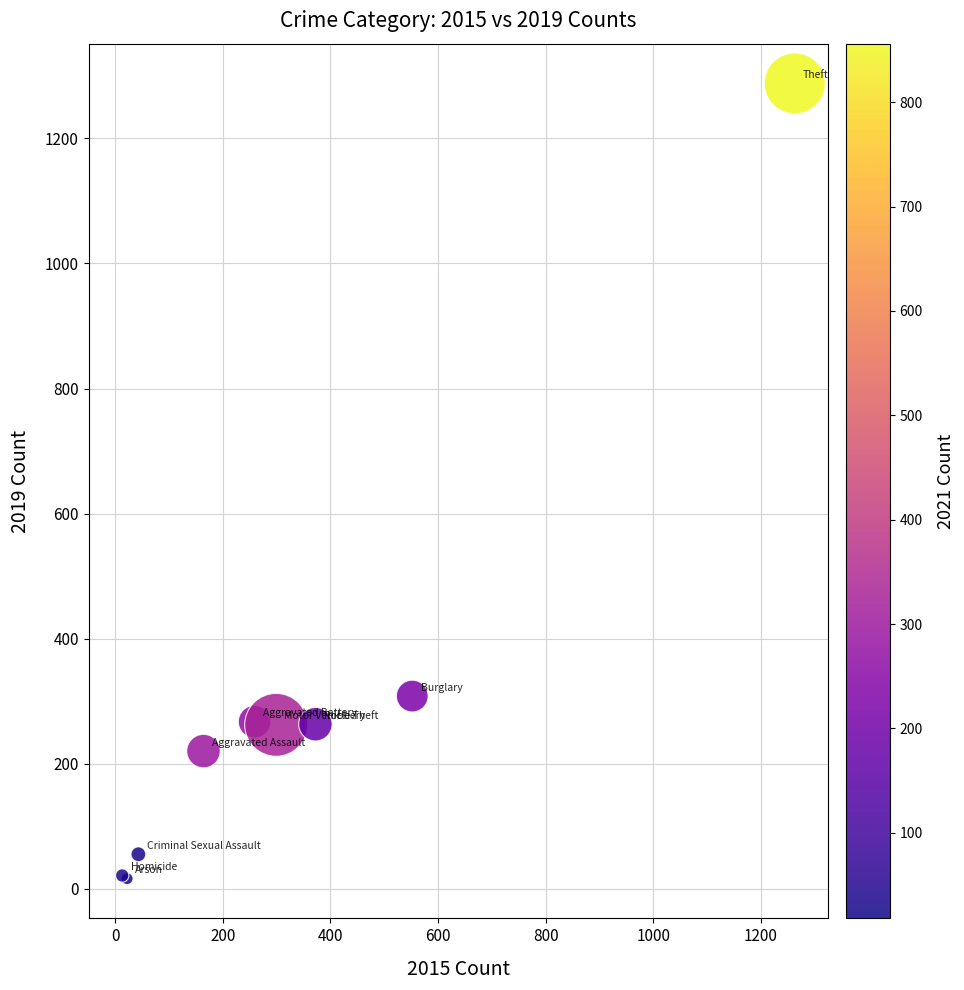

What Y value in the scatter plot is closest to 652?

308